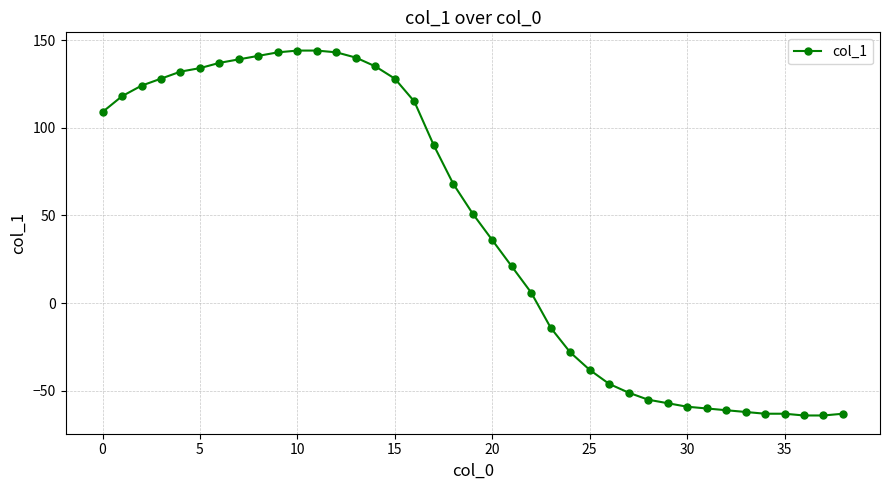

What is the difference between the maximum and minimum values?

208